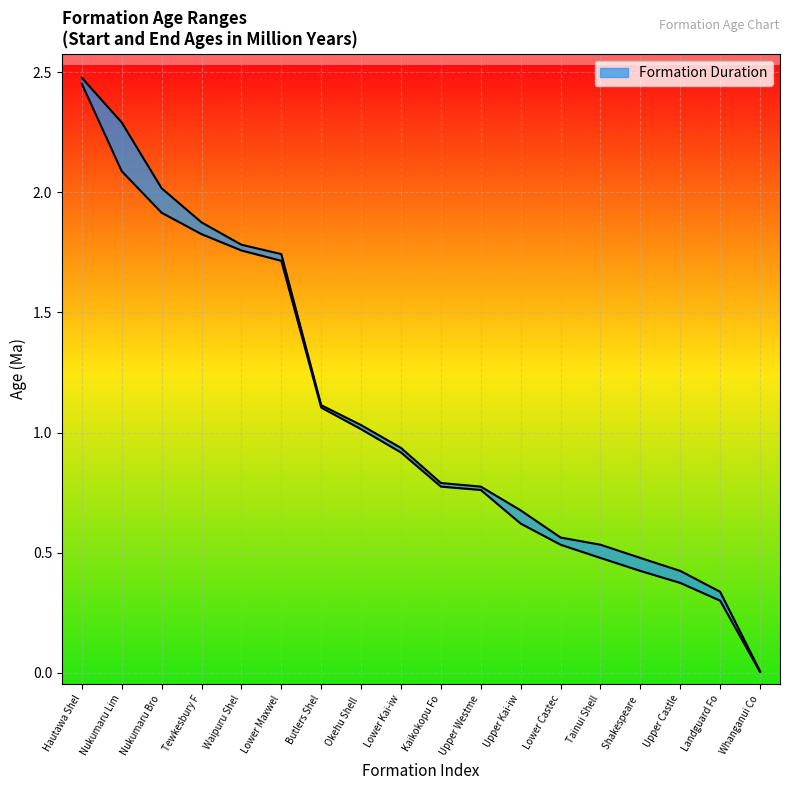

What is the average value?

1.1